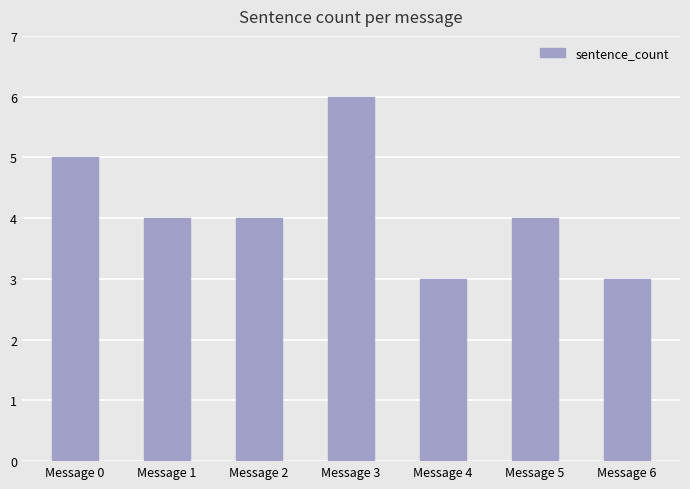

Which category has the highest value across all series?

Message 3